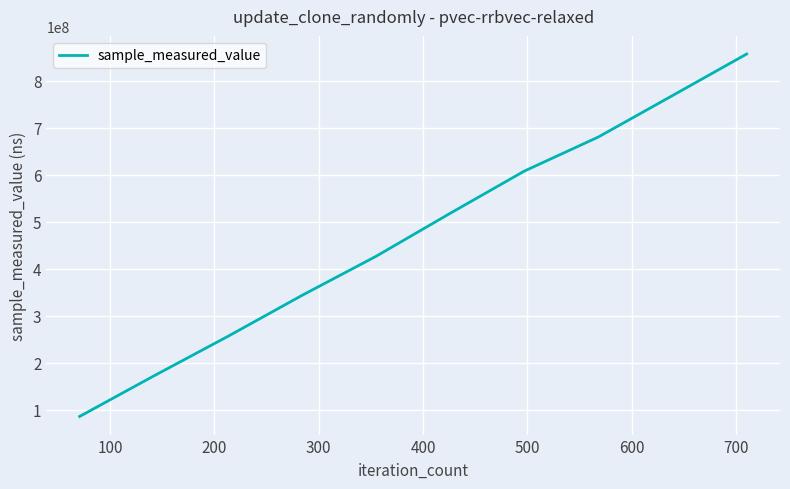

What is the maximum value shown in the chart?

857203470